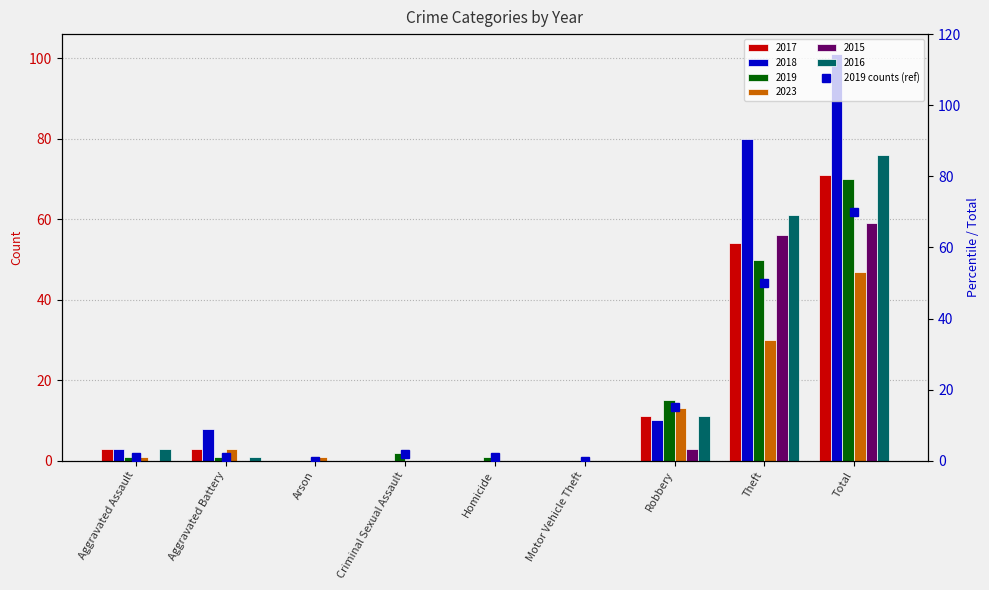

The value at Aggravated Assault is 1. True or false?

True